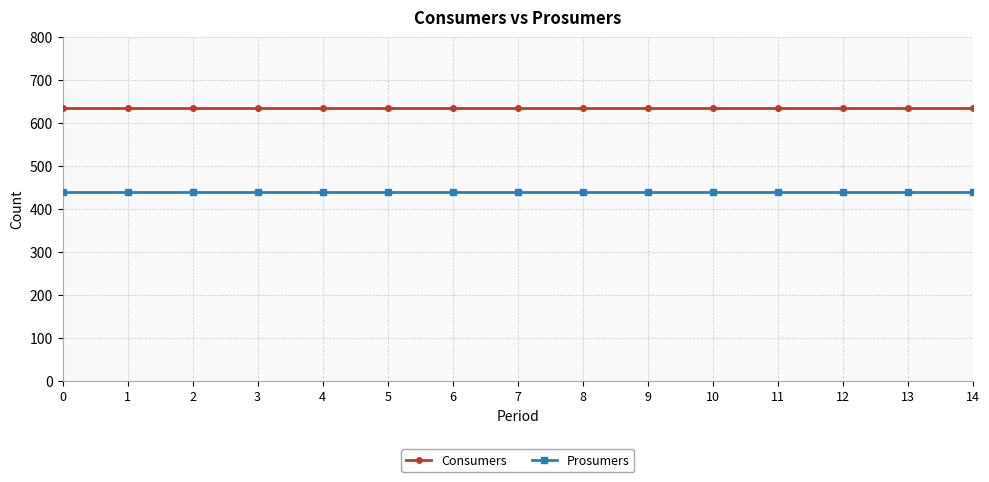

The value of Prosumers at 8 is 440. True or false?

True